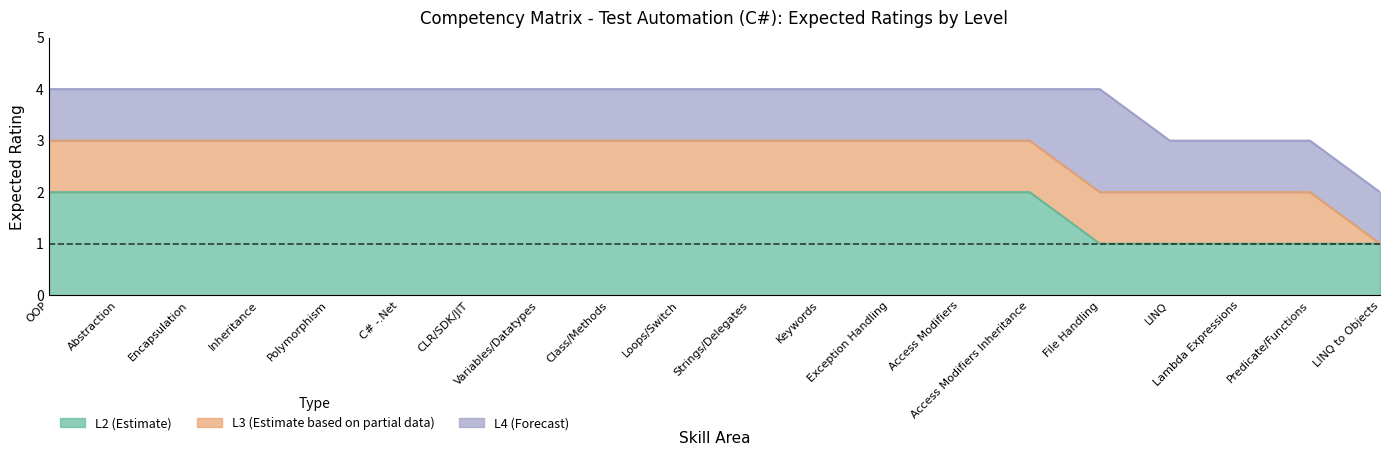

Count the L2 values in the range 2 to 3.

15